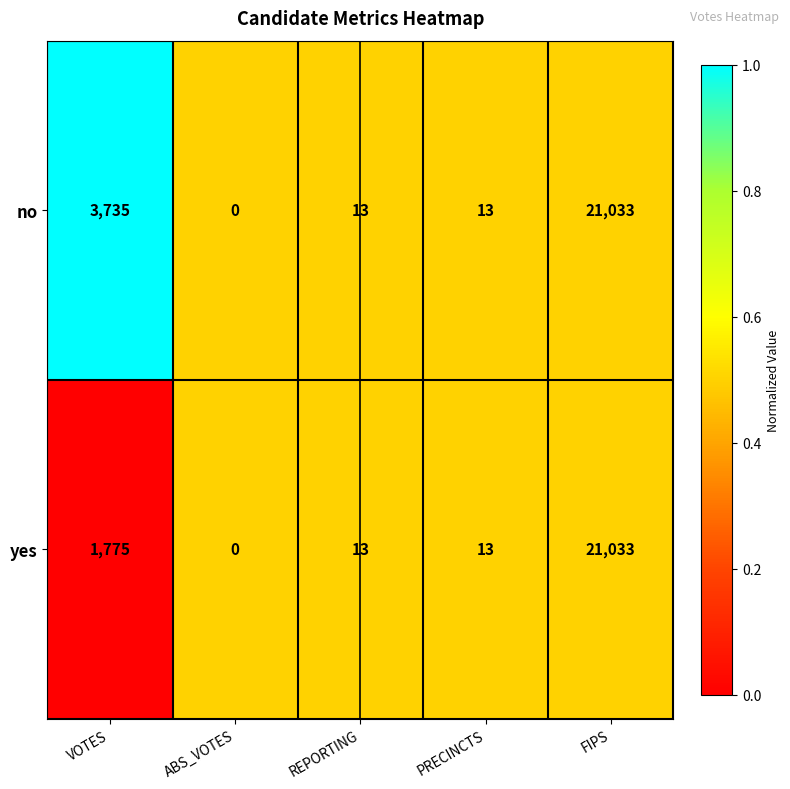

Reading right to left, list all the values displayed in this chart.

no: 21033	13	13	0	3735
yes: 21033	13	13	0	1775